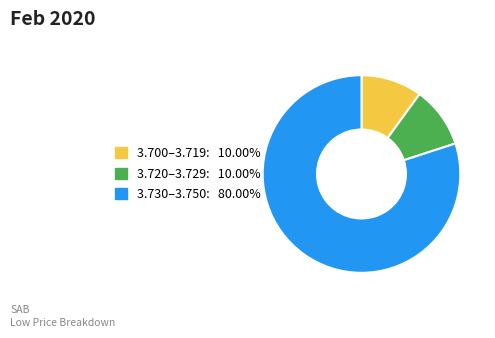

Is there a majority slice in this chart?

Yes